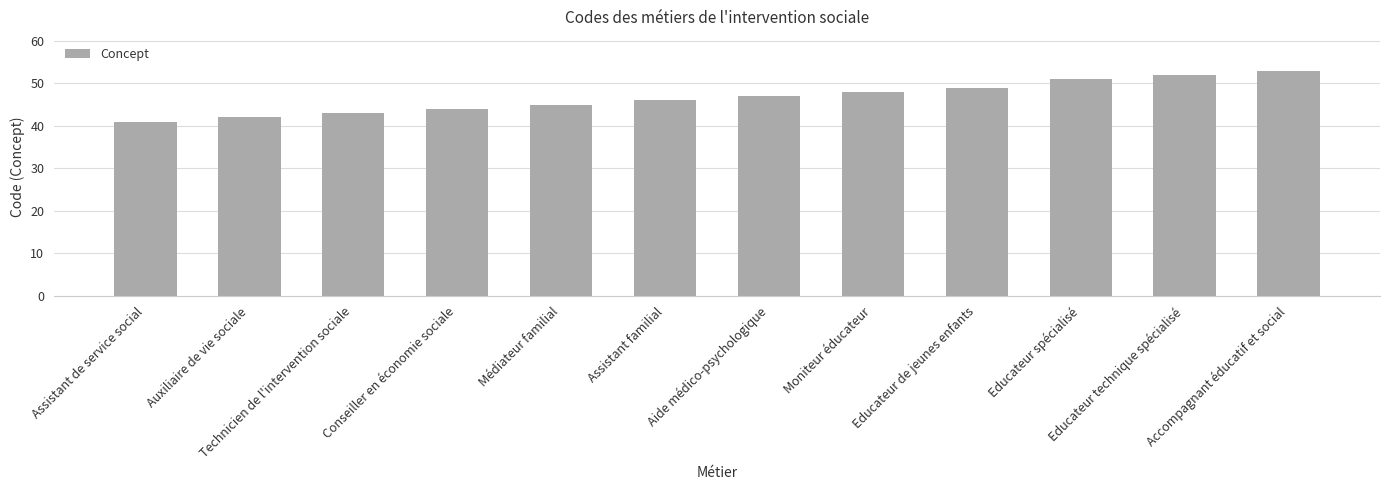

What is the difference between the maximum and minimum values?

12